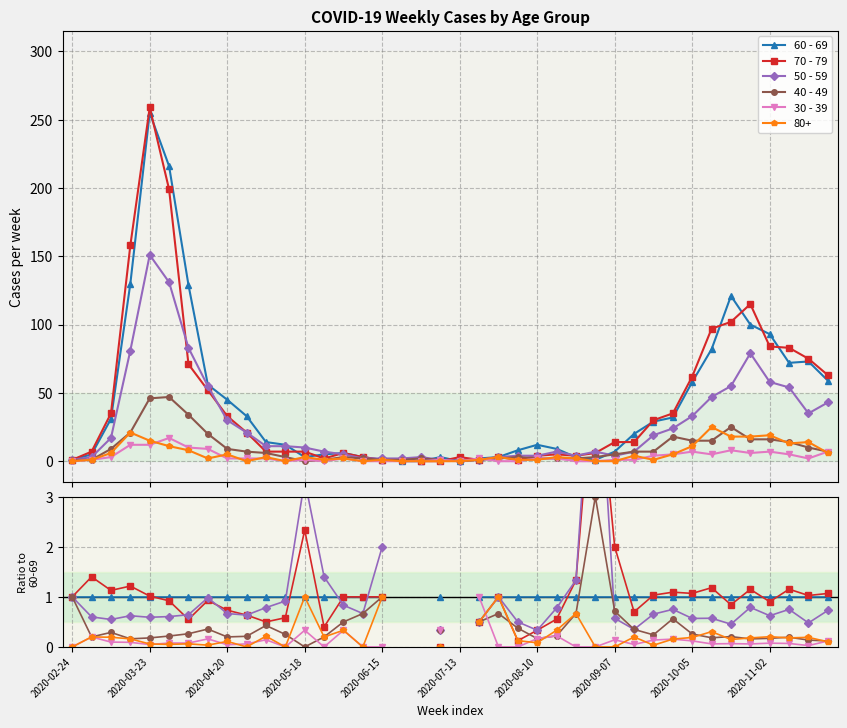

True or false: 40 - 49 has more than 0 points higher than both neighbors.

True